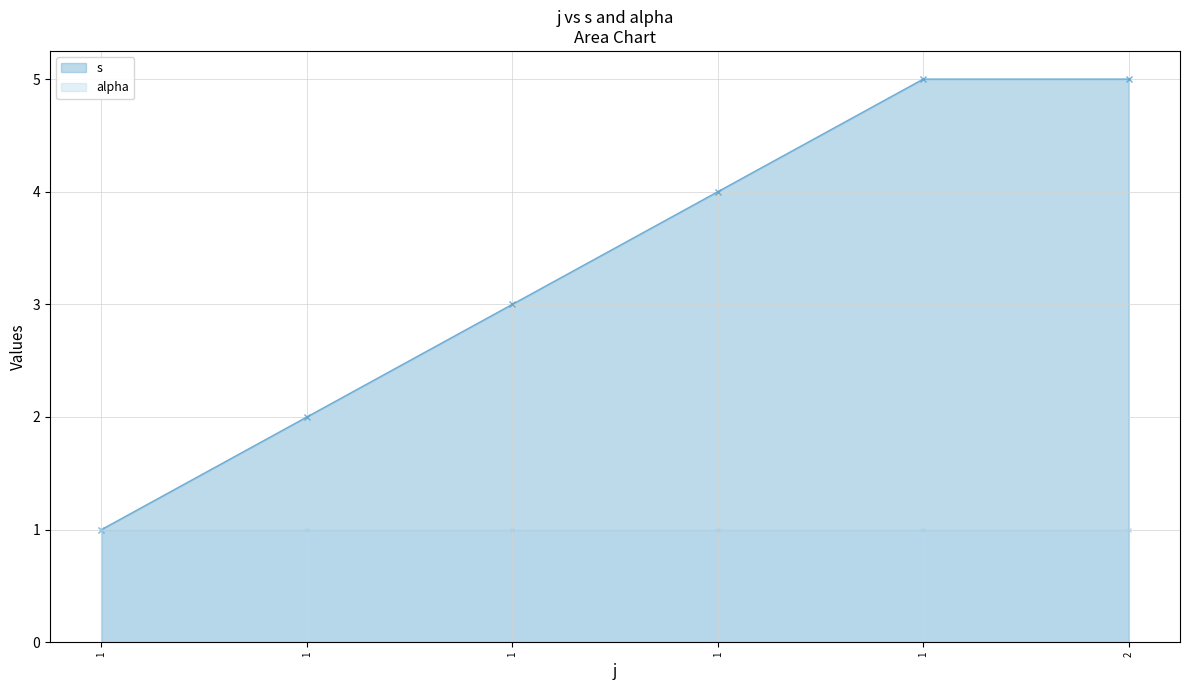

Reading left to right, list all the values displayed in this chart.

s: 1	2	3	4	5	5
alpha: 1	1	1	1	1	1